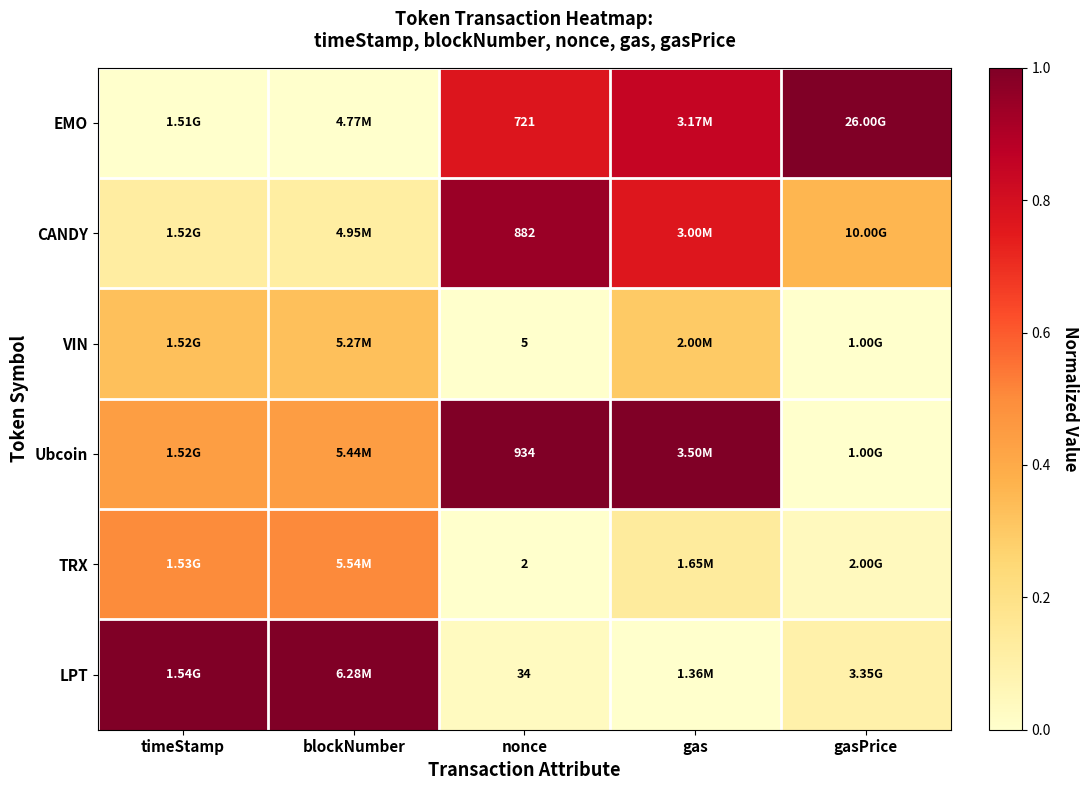

At which label is Ubcoin closest to 0?

gasPrice